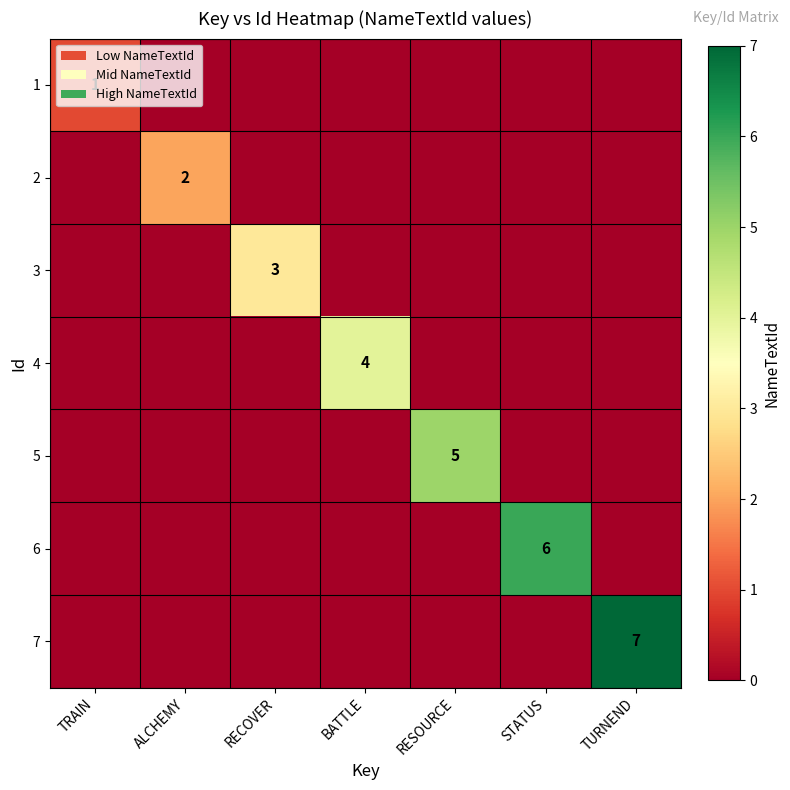

True or false: 1 has a value of 2 at TRAIN.

False